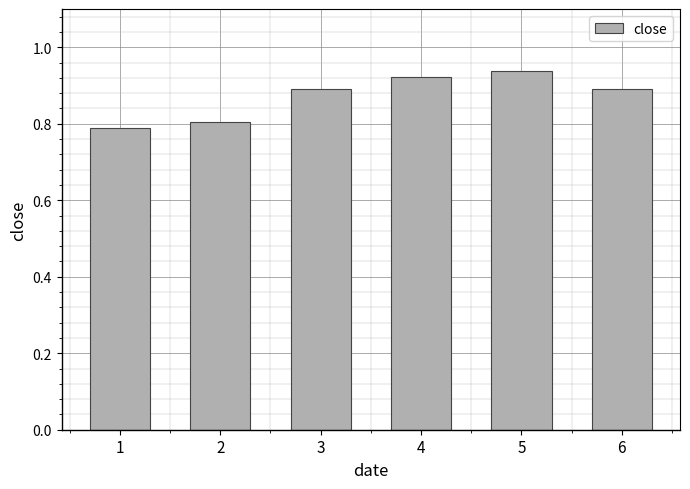

What is the value of the 1st bar from the left?

0.8